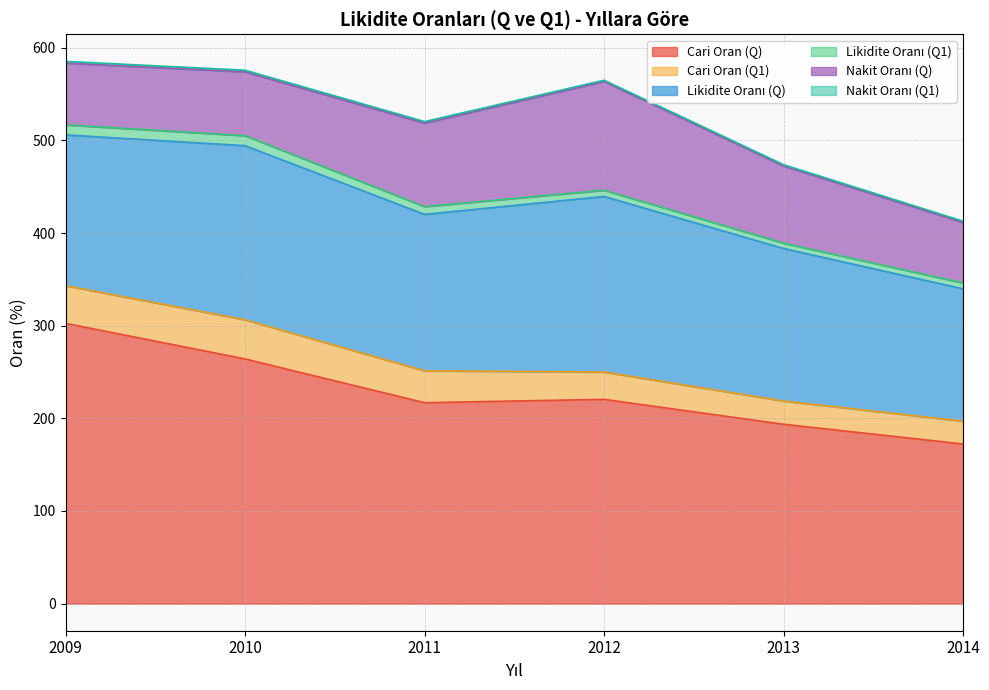

At which category is the sum across all series the highest?

2009